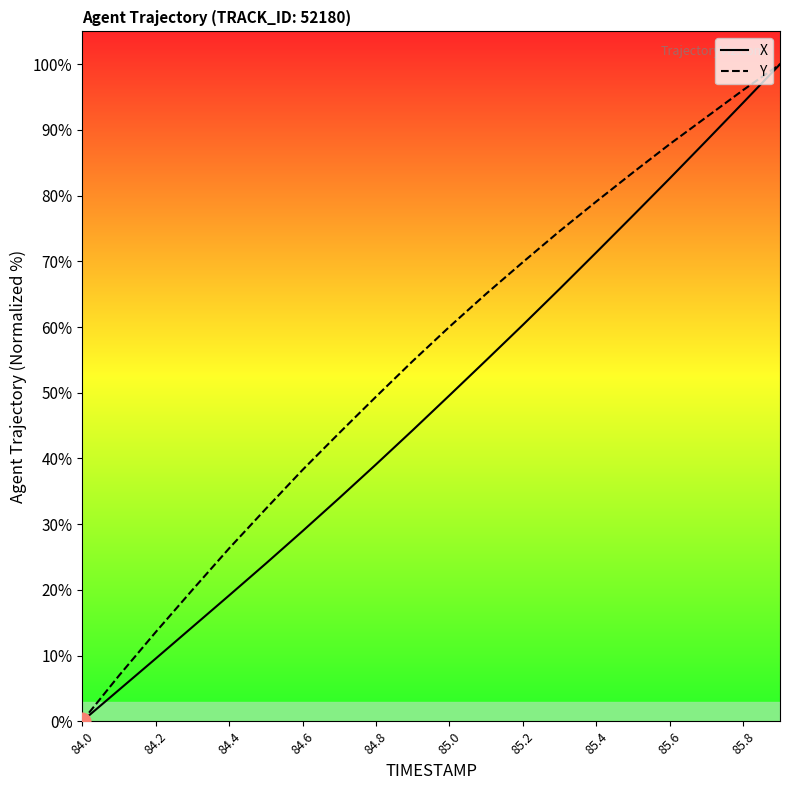

Where is Y nearest to the value 50?

84.8